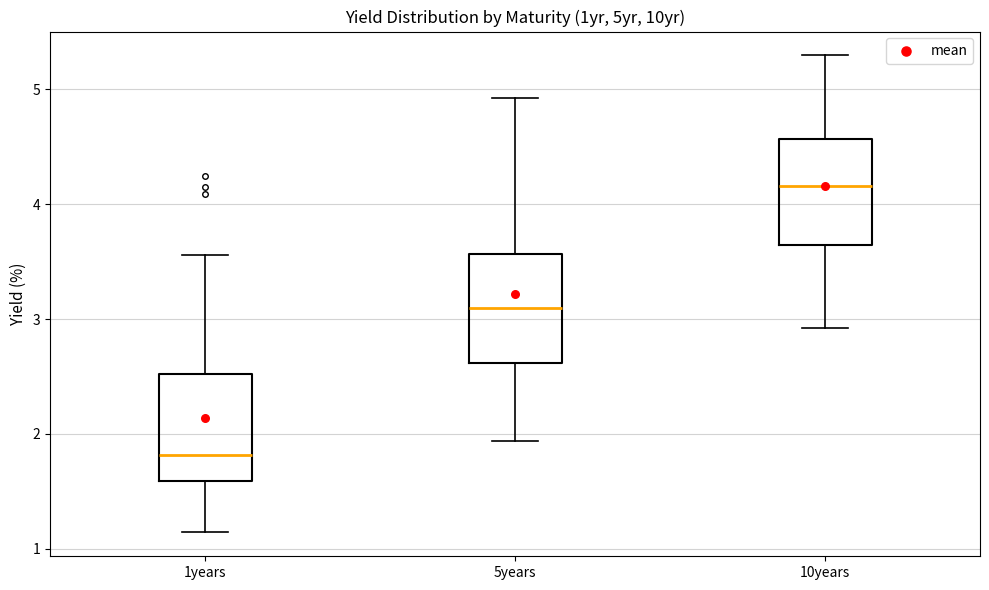

Where is the lower edge of the box for 10years on the y-axis? The values are not printed on the chart, so give them approximately, as read against the axis.

3.6